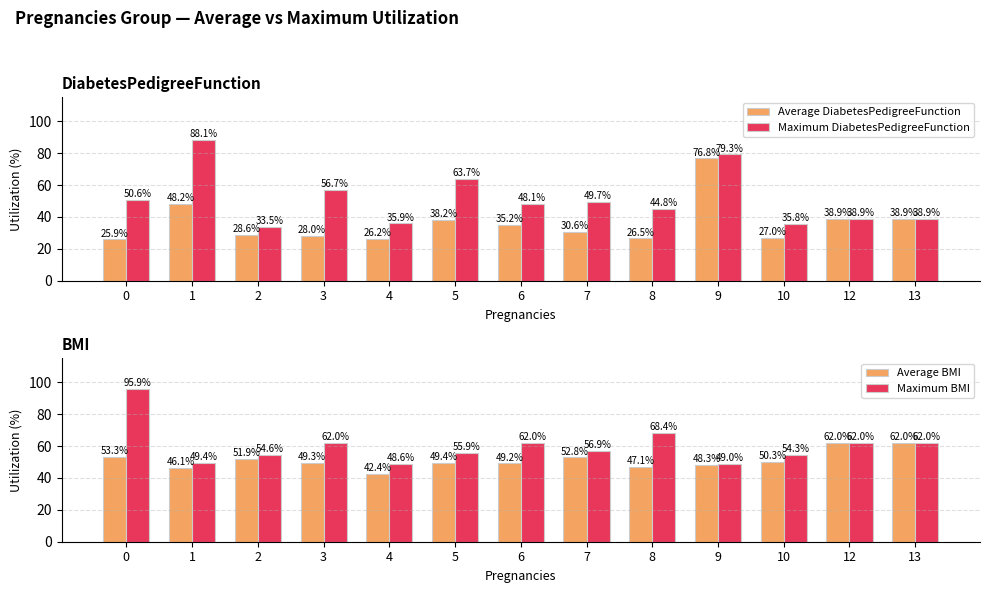

What is the minimum value shown in the chart?

25.9